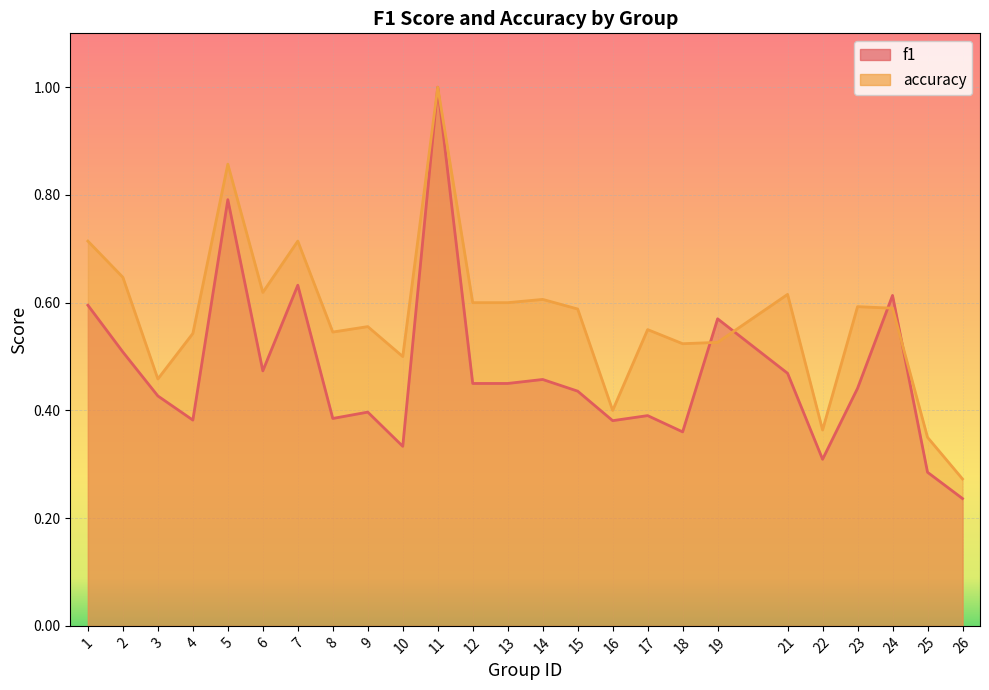

What is the difference between the maximum and second lowest values in the f1 series?

0.7